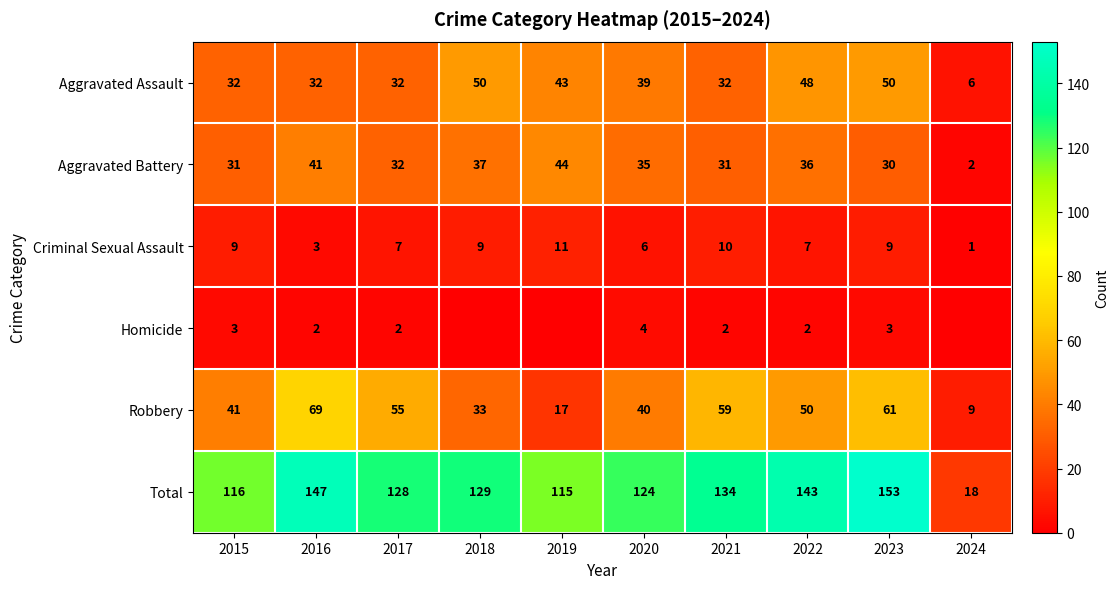

Is it true that Homicide equals 2 at 2017?

True